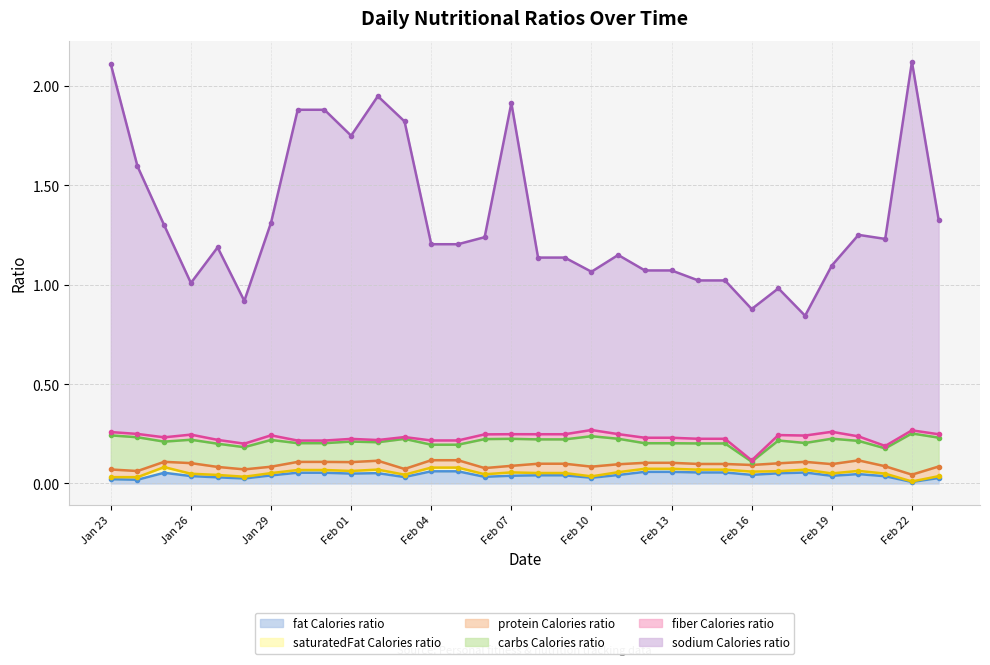

Which has a higher value, Feb 05 or Feb 15?

Feb 05